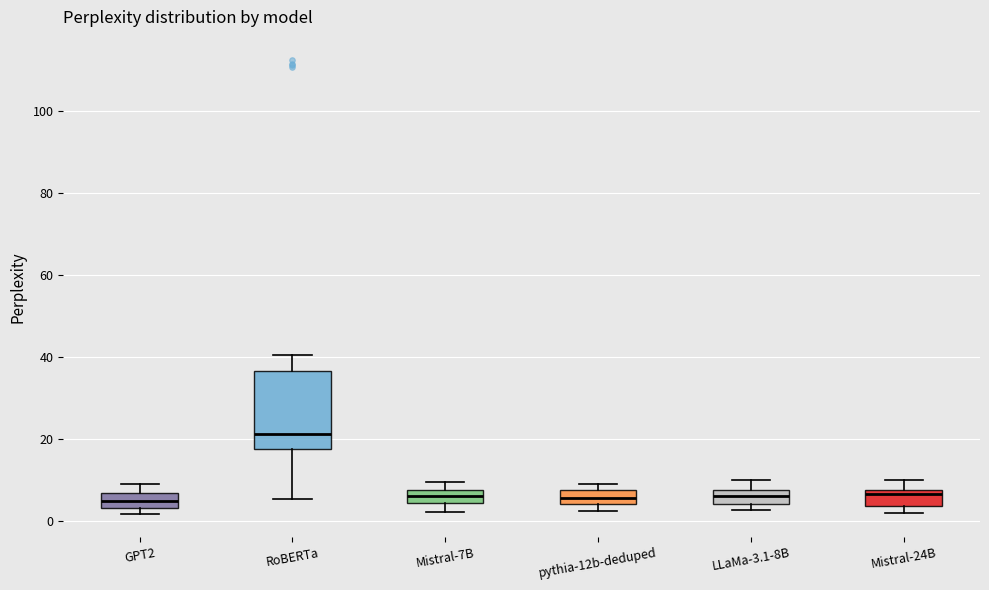

Where is the upper edge of the box for Mistral-7B on the y-axis? The values are not printed on the chart, so give them approximately, as read against the axis.

8